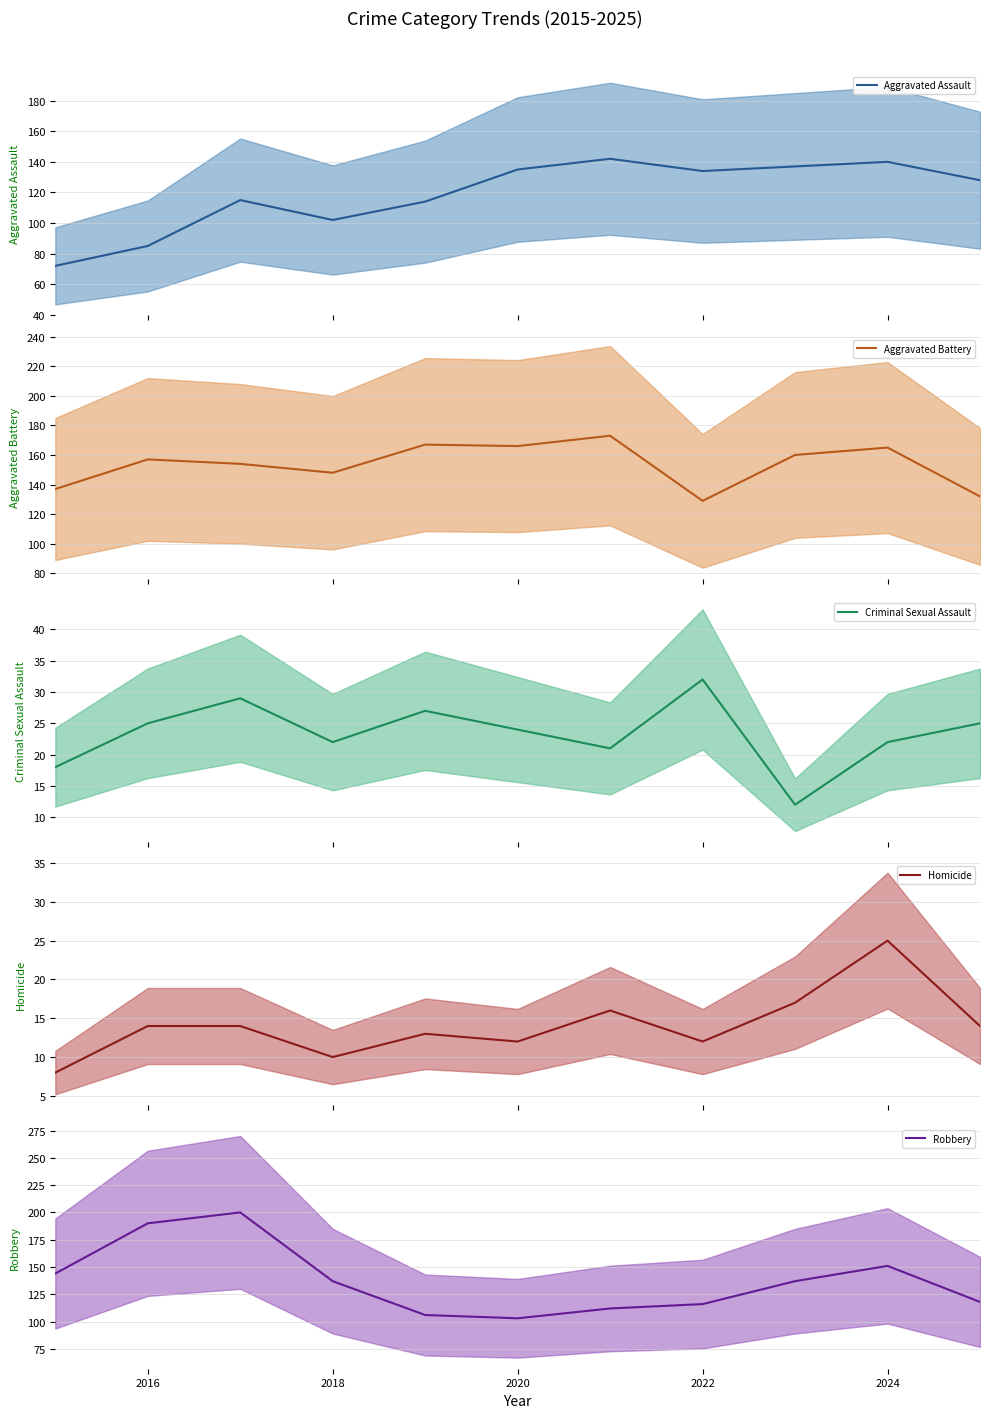

What is the minimum value for Aggravated Assault?

72